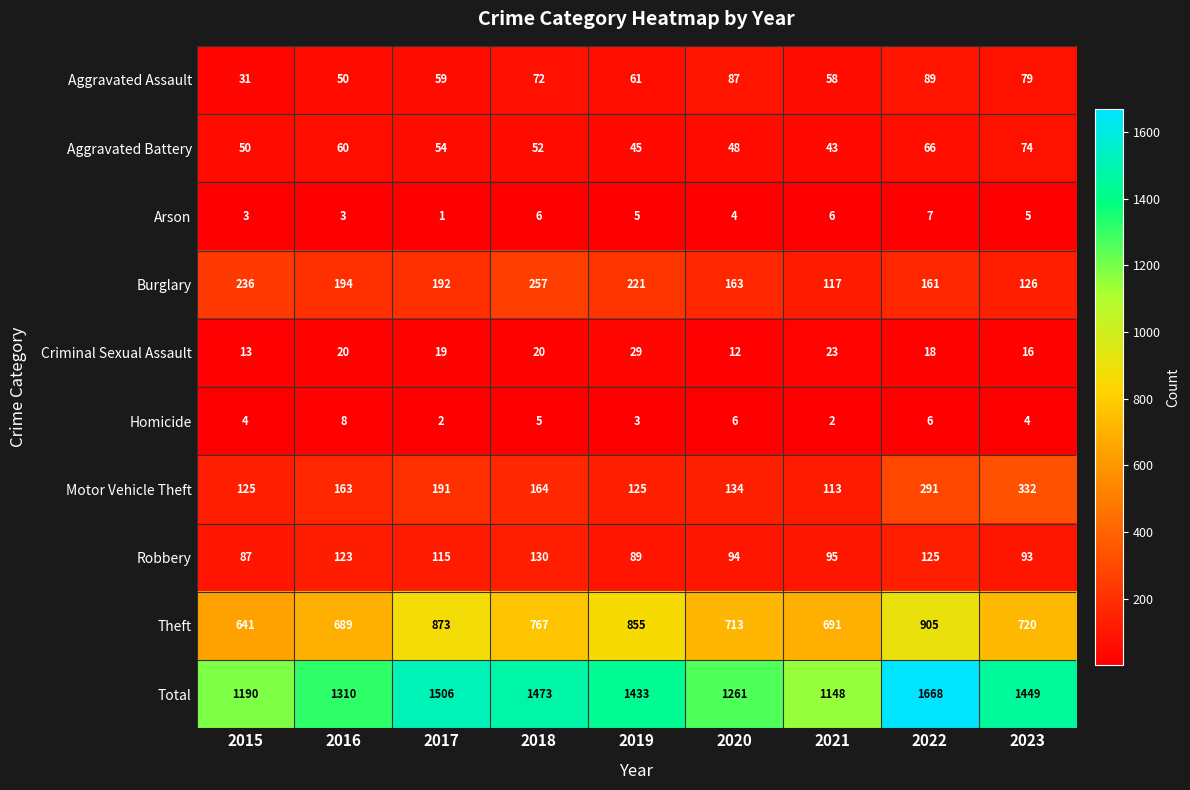

What is the difference between the Theft values at 2016 and 2023?

31